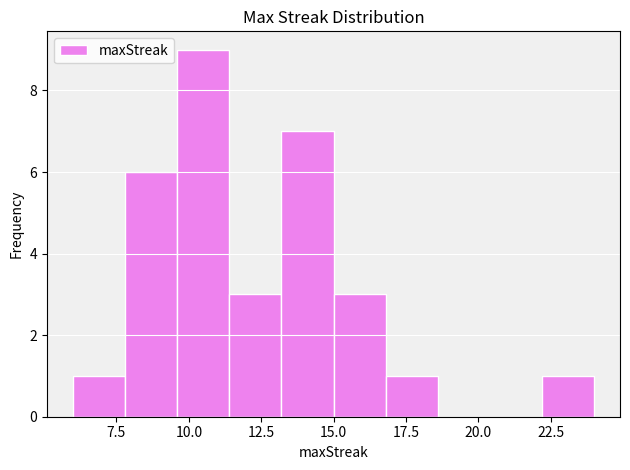

Read against the x-axis, roughly where is the centre of the tallest bar?

10.5